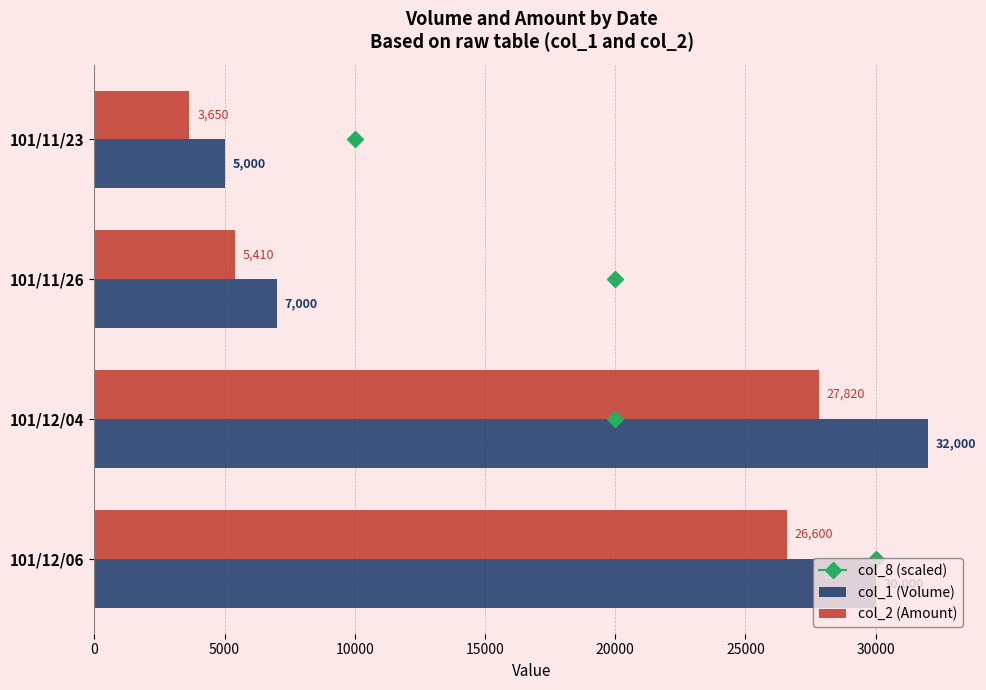

What is the minimum value shown in the chart?

3650